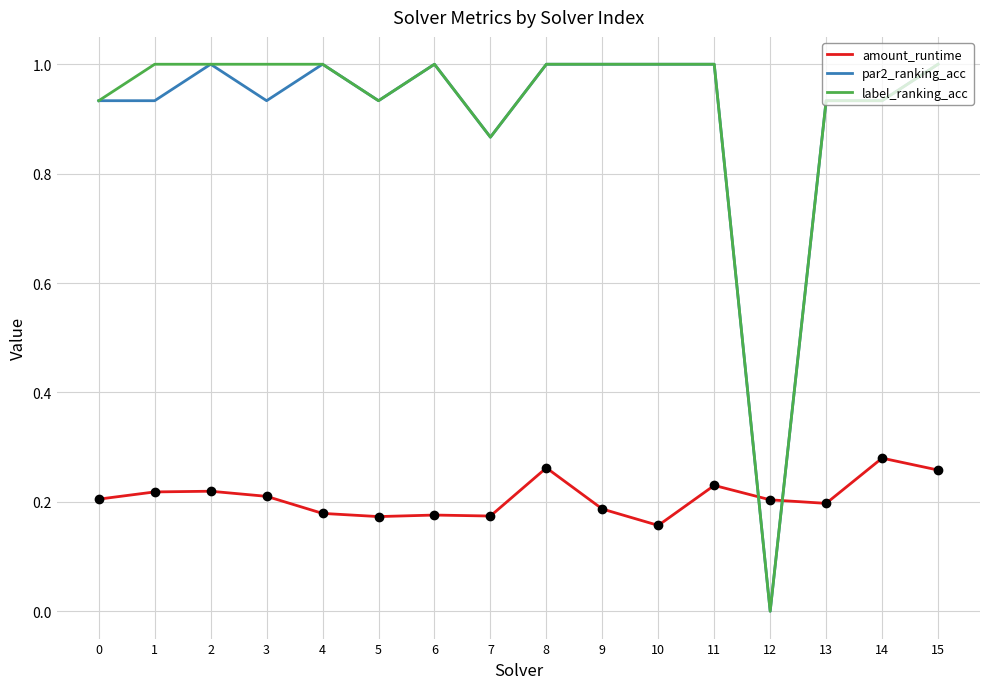

What is the difference between the par2_ranking_acc values at 2 and 1?

0.1